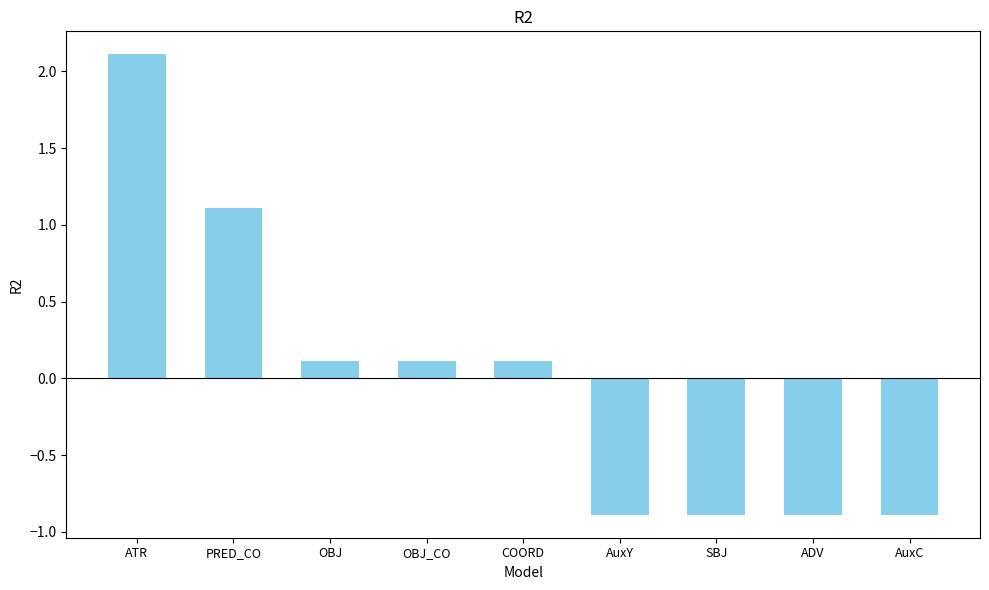

What is the value of the 9th bar from the left?

-0.9